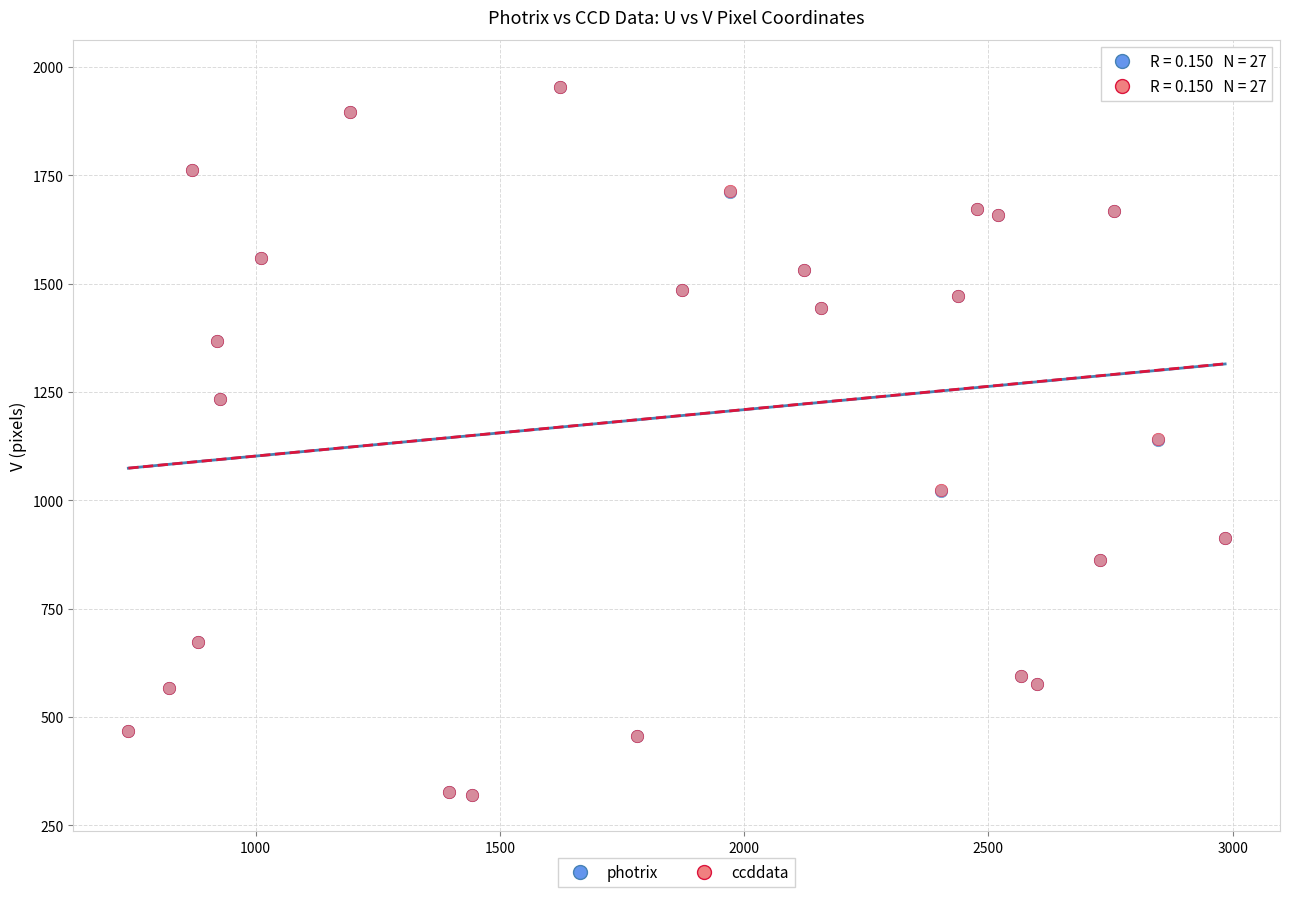

Which series has the widest spread of Y values?

ccddata